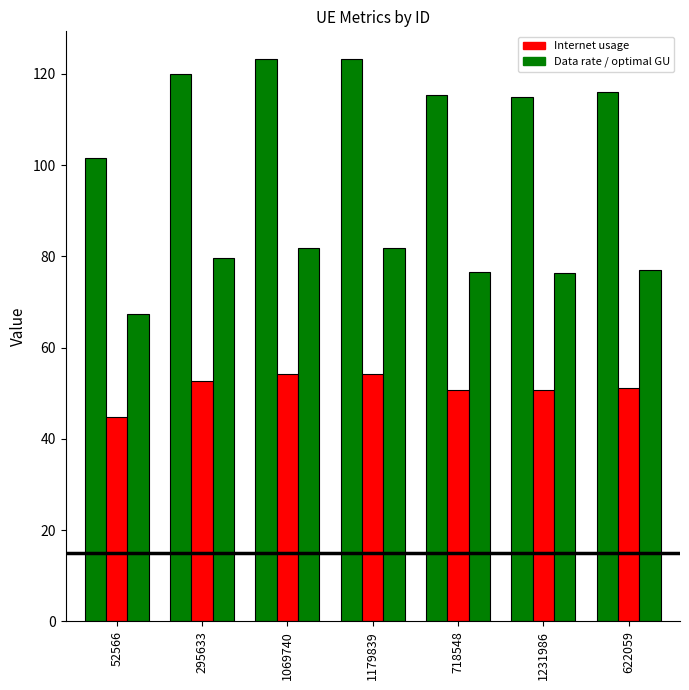

What is the spread (max minus min) of values at 718548?

64.5